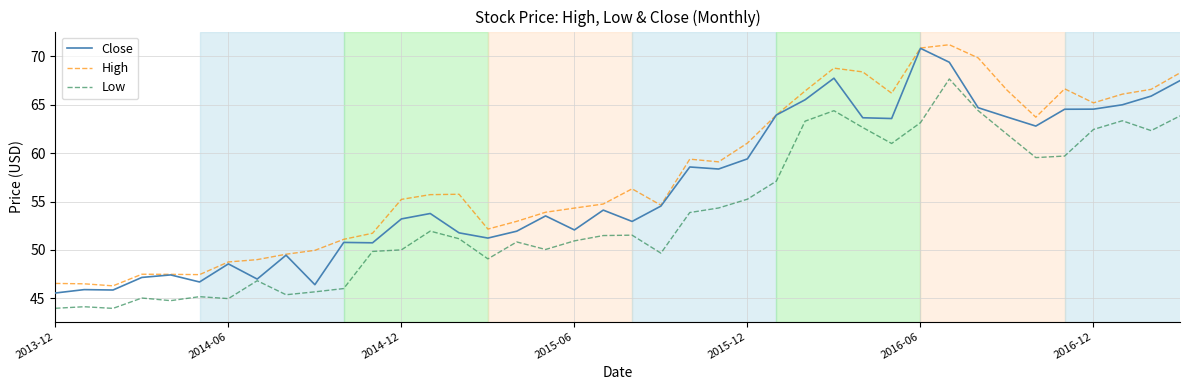

Is this an area chart (filled region under the line)?

No